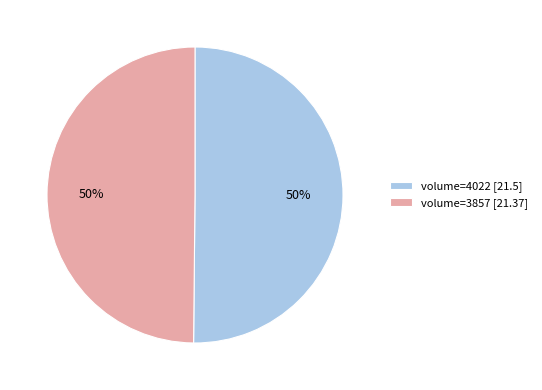

True or false: volume=3857 [21.37] accounts for 50% of the total.

True